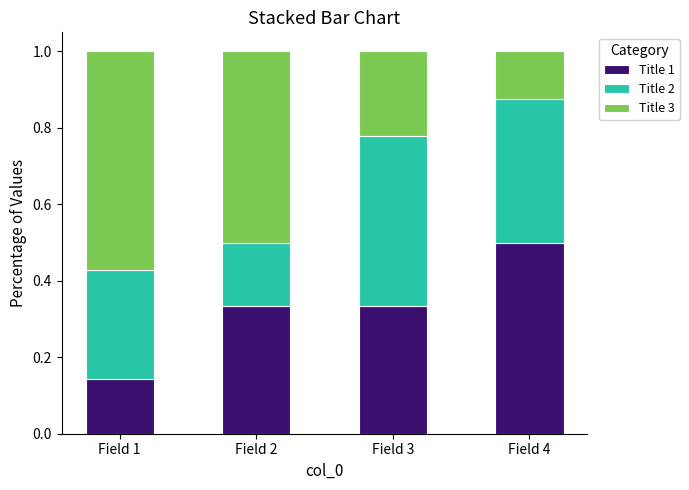

How many Title 1 values are between 0 and 1?

4